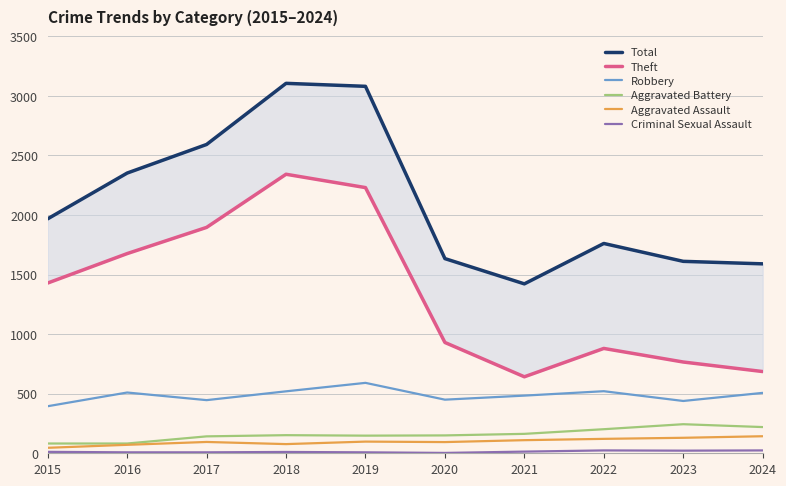

True or false: Aggravated Assault and Theft intersect in this chart.

False